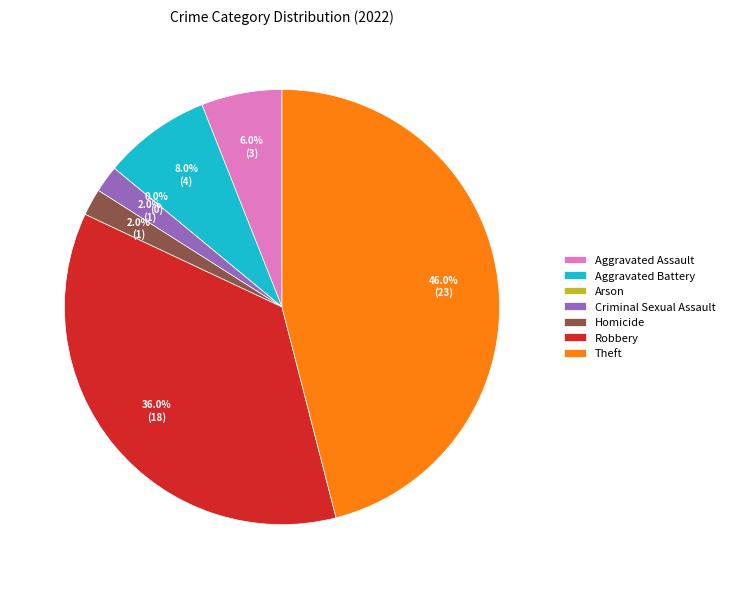

Is Robbery the majority of the pie?

No